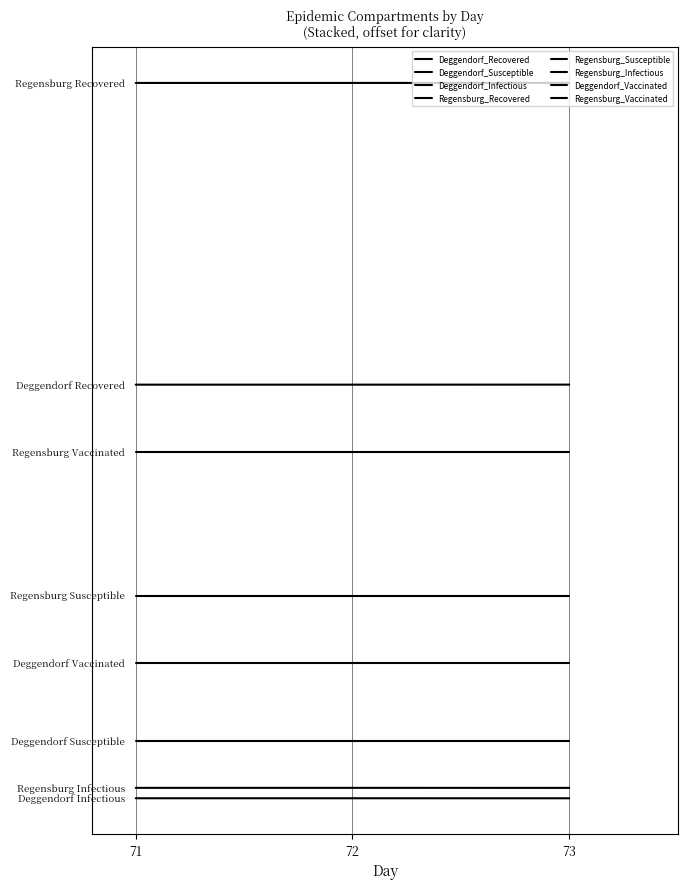

Does the chart have visible grid lines?

No